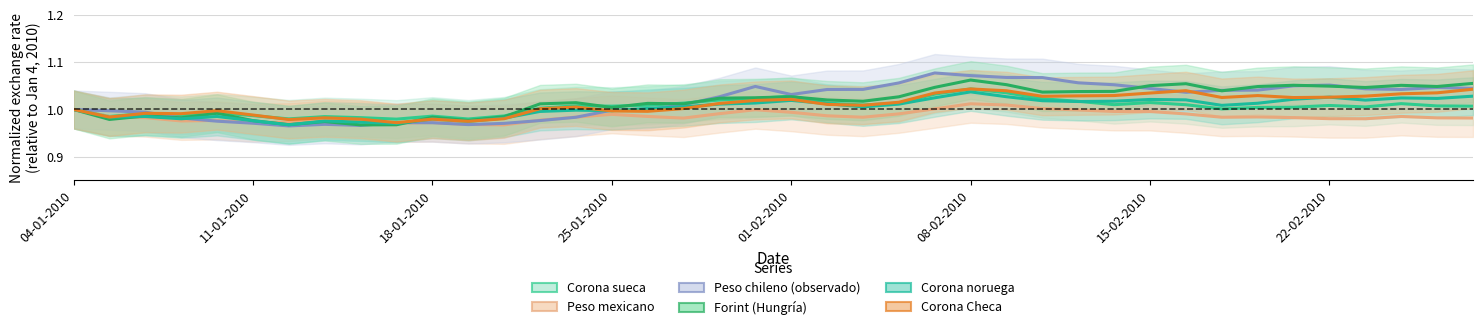

What is the value of the Corona sueca point at the 12th from the left?

1.0